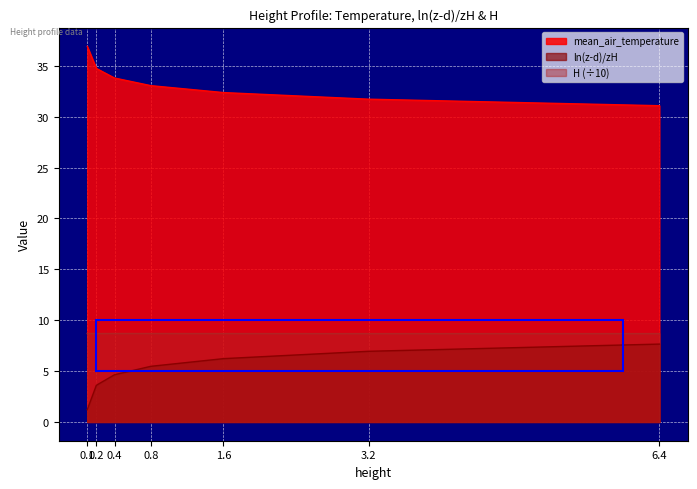

What is the difference between the highest and lowest values at 0.2?

31.1